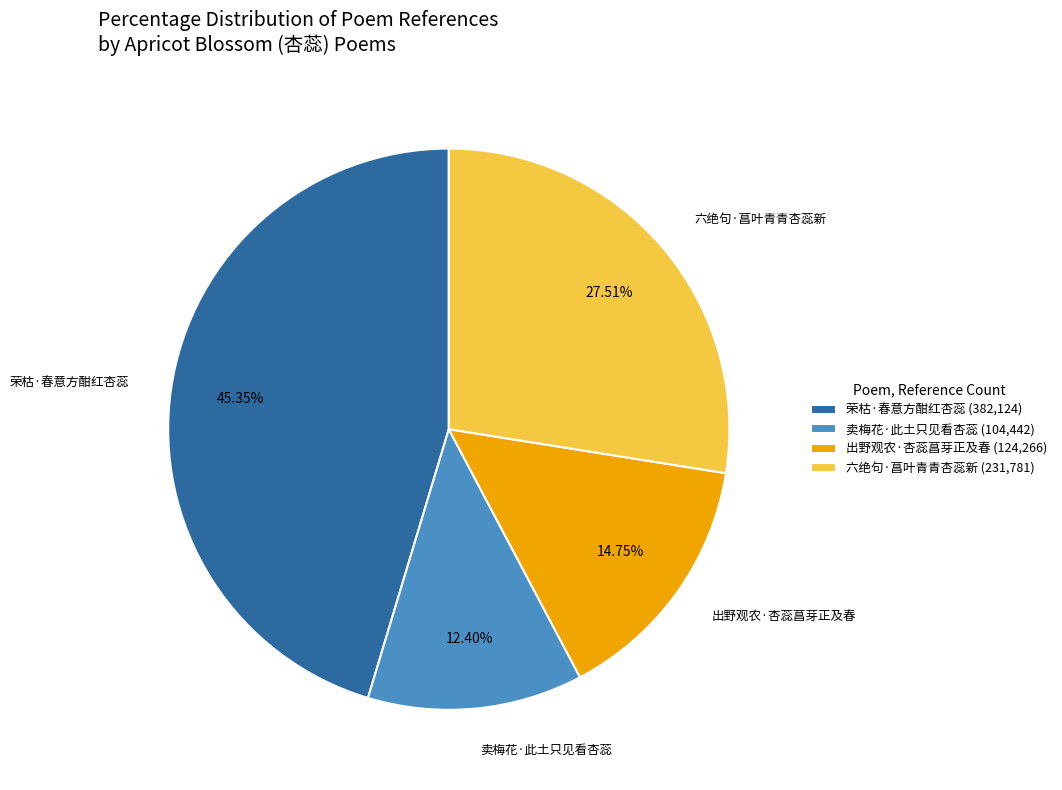

True or false: 出野观农·杏蕊菖芽正及春 accounts for 15% of the total.

True